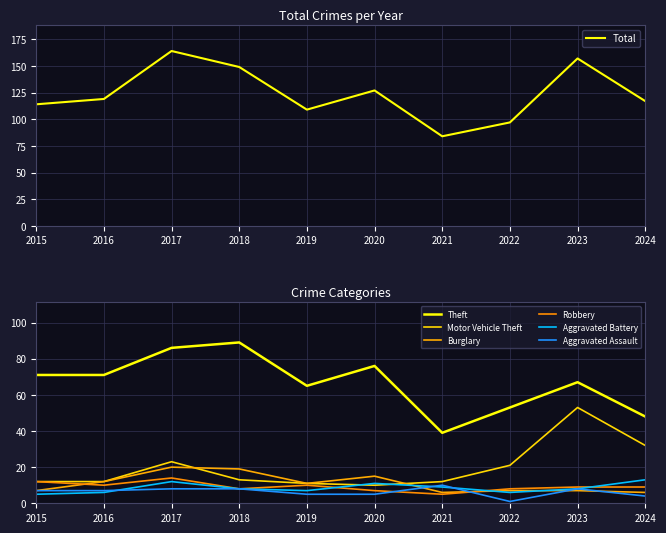

Read the Burglary value at 2019.

11